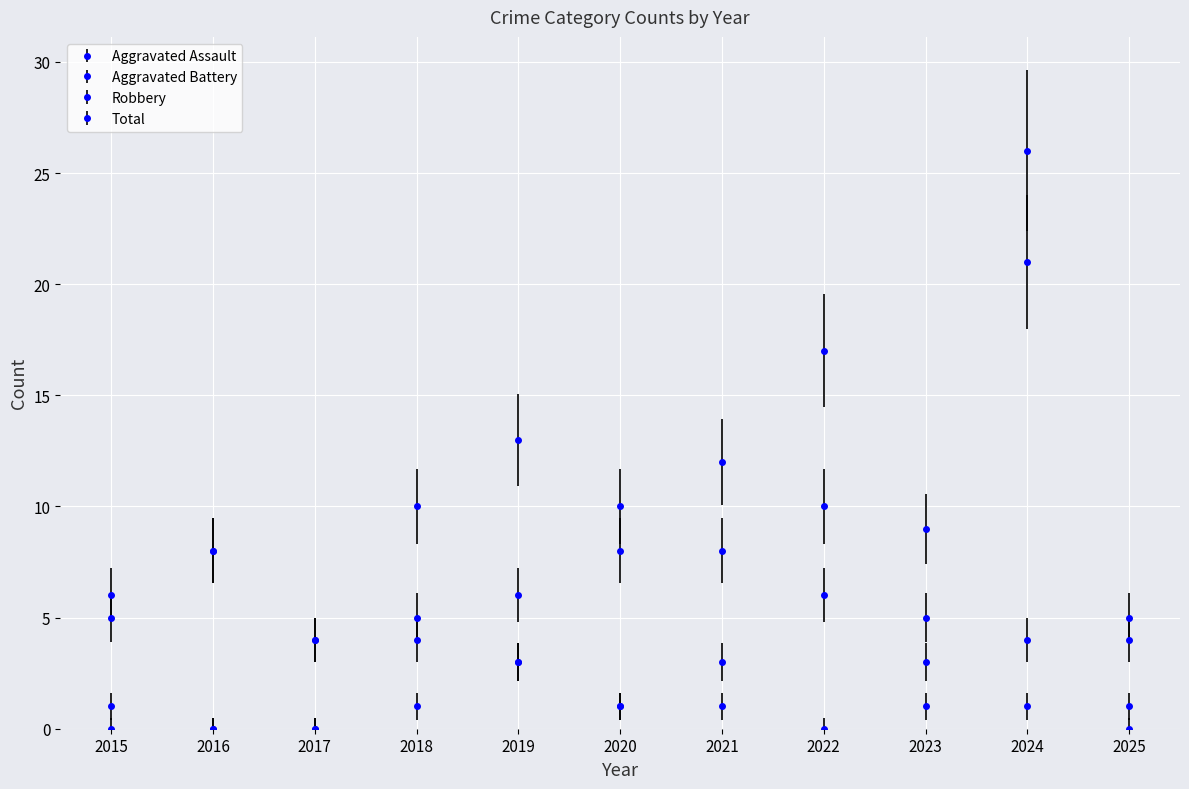

Which series has the largest total across all categories?

Total